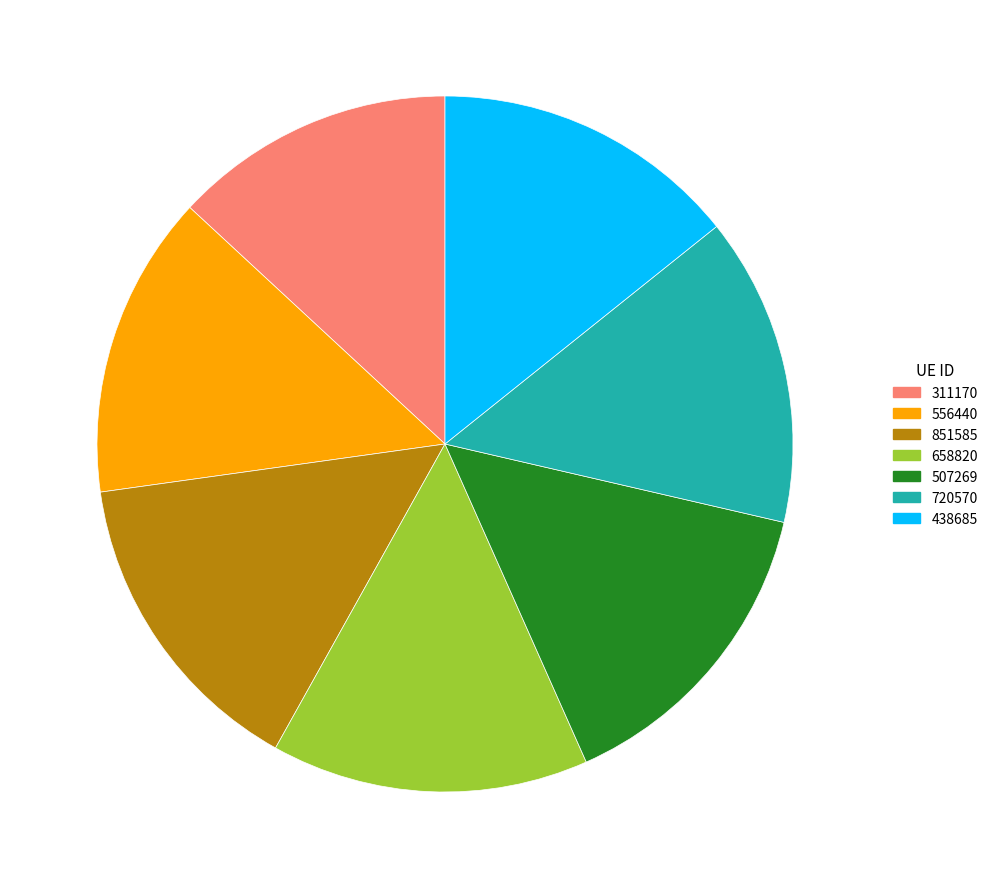

Which has a higher value, 556440 or 311170?

556440